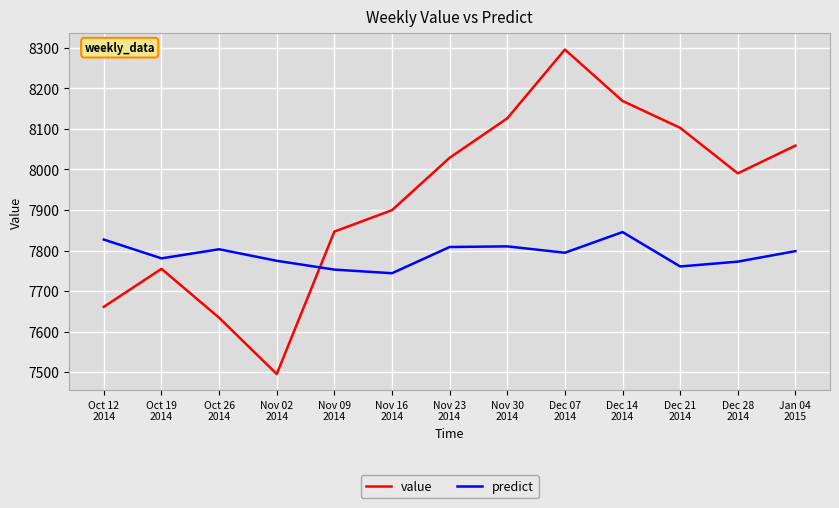

Which series has the widest spread of values?

value